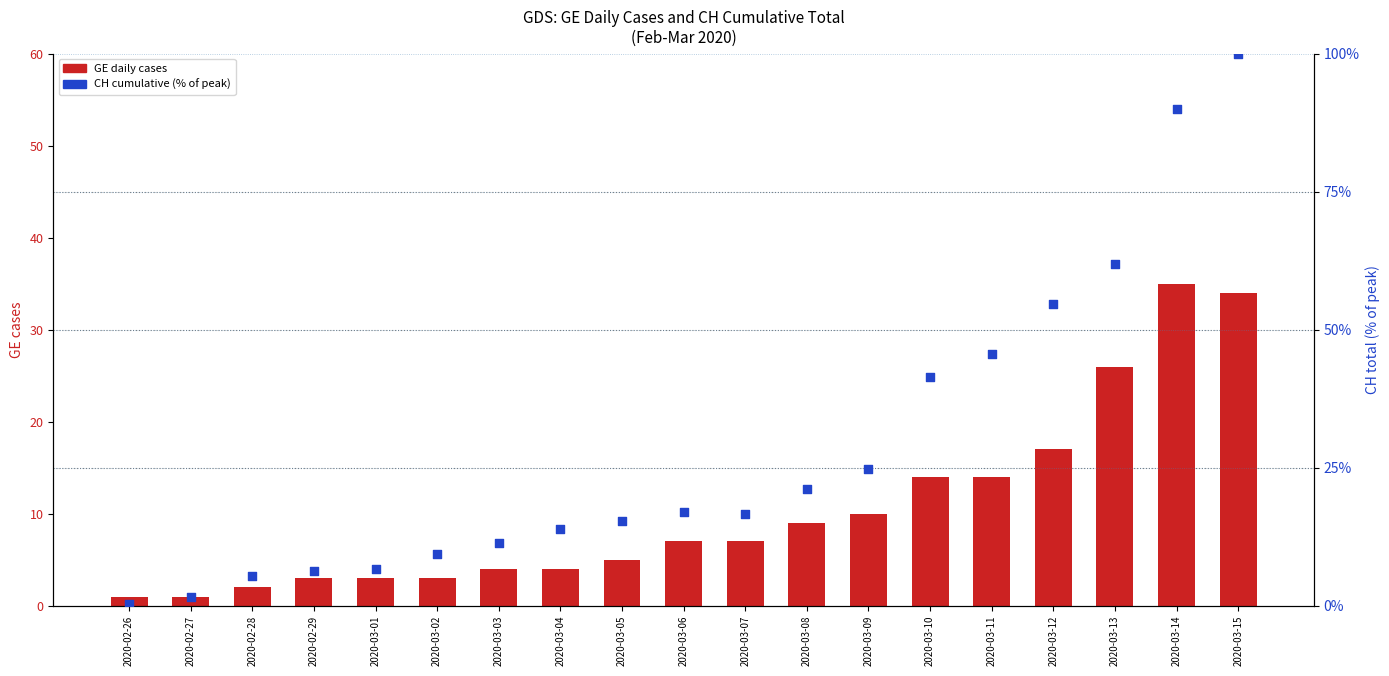

At how many categories does at least one series exceed 12?

12